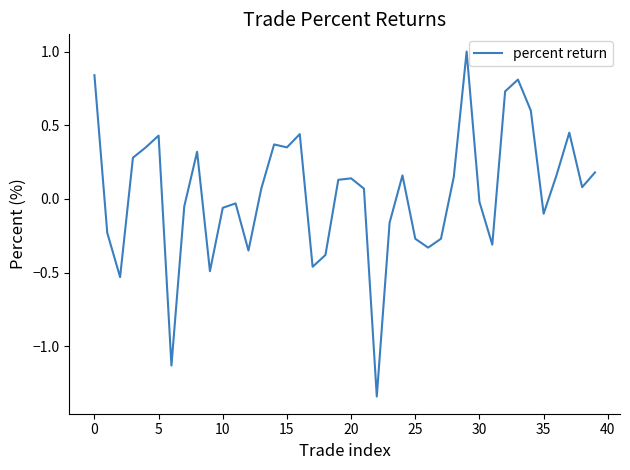

What is the greatest value displayed?

1.0